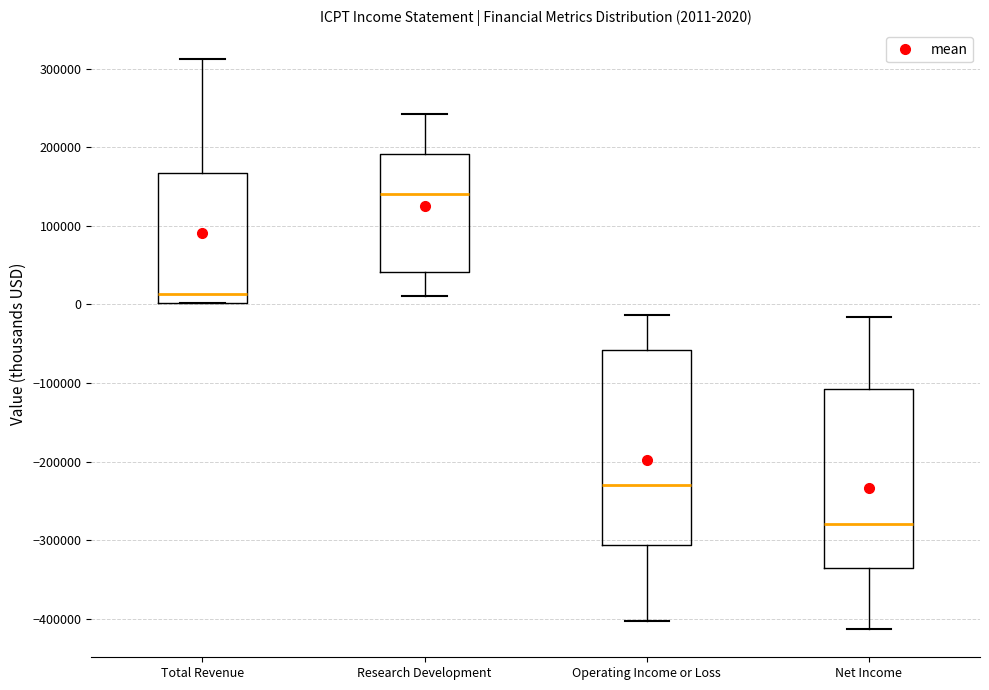

Comparing the boxes themselves (not the whiskers), which one is the tallest?

Operating Income or Loss